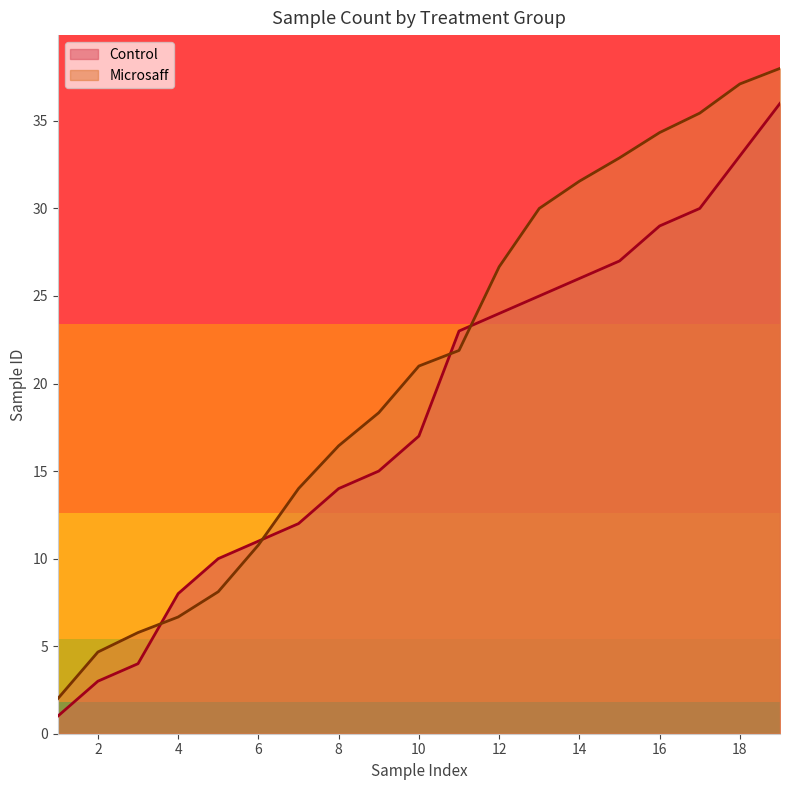

At which category does the chart reach its minimum across all series?

1